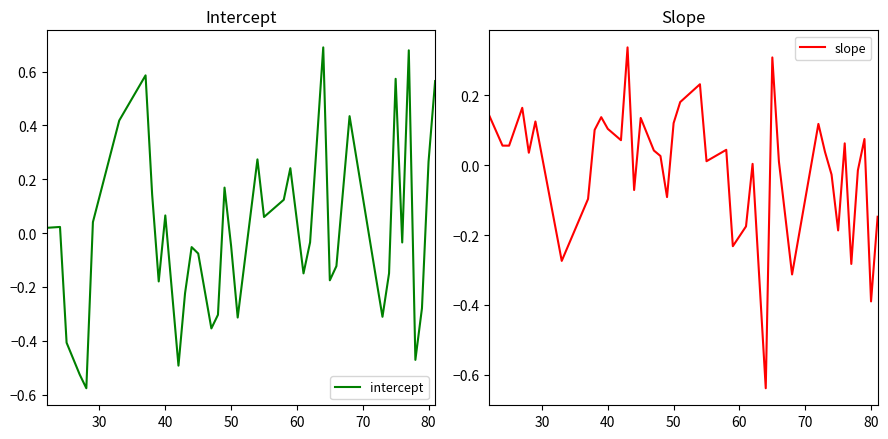

How many data points in slope are above 0?

26